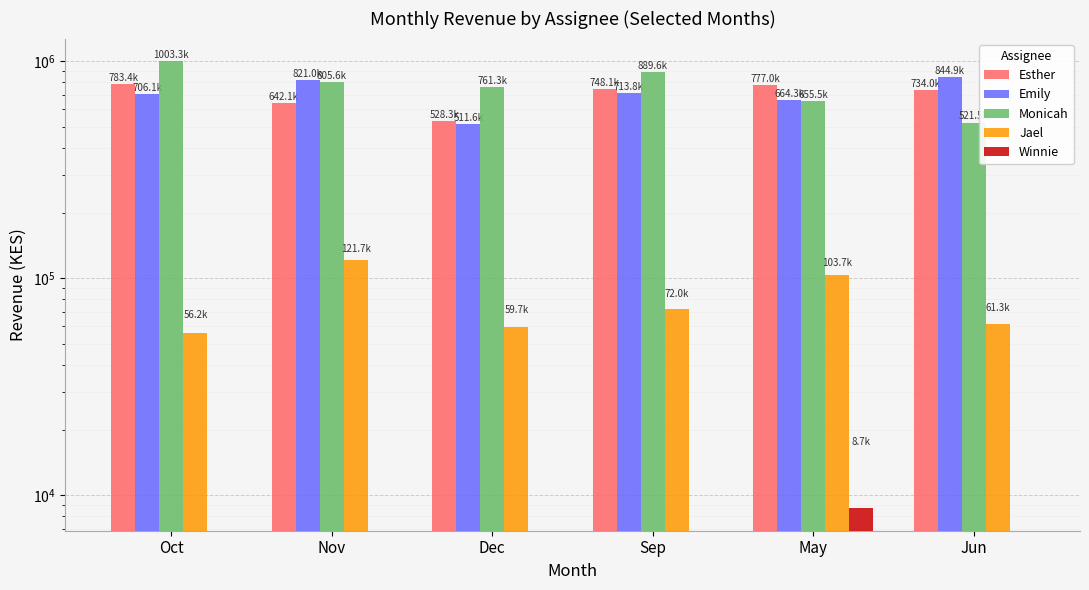

What is the label of the 4th bar from the left?

Sep